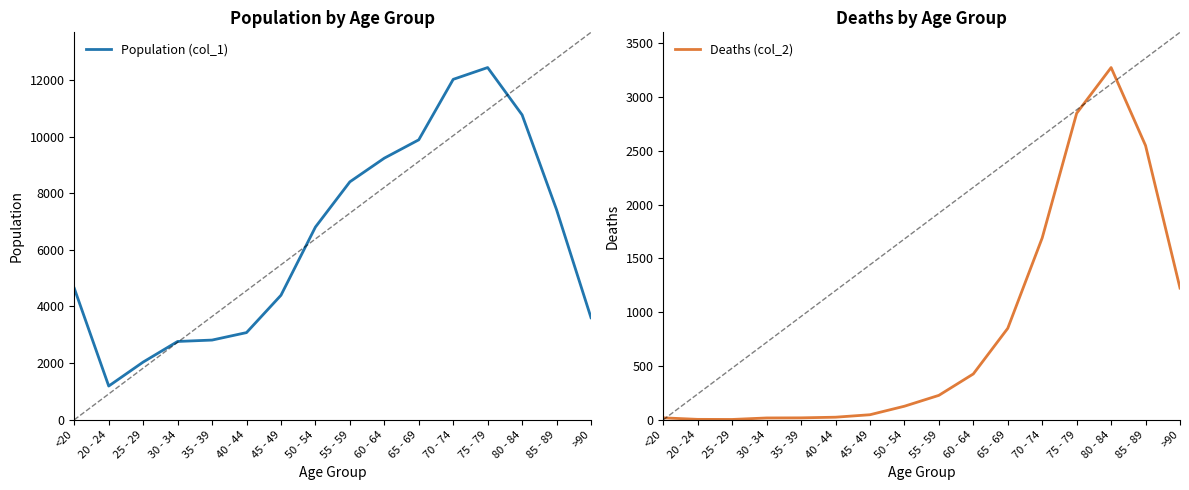

What is the minimum value shown in the chart?

3